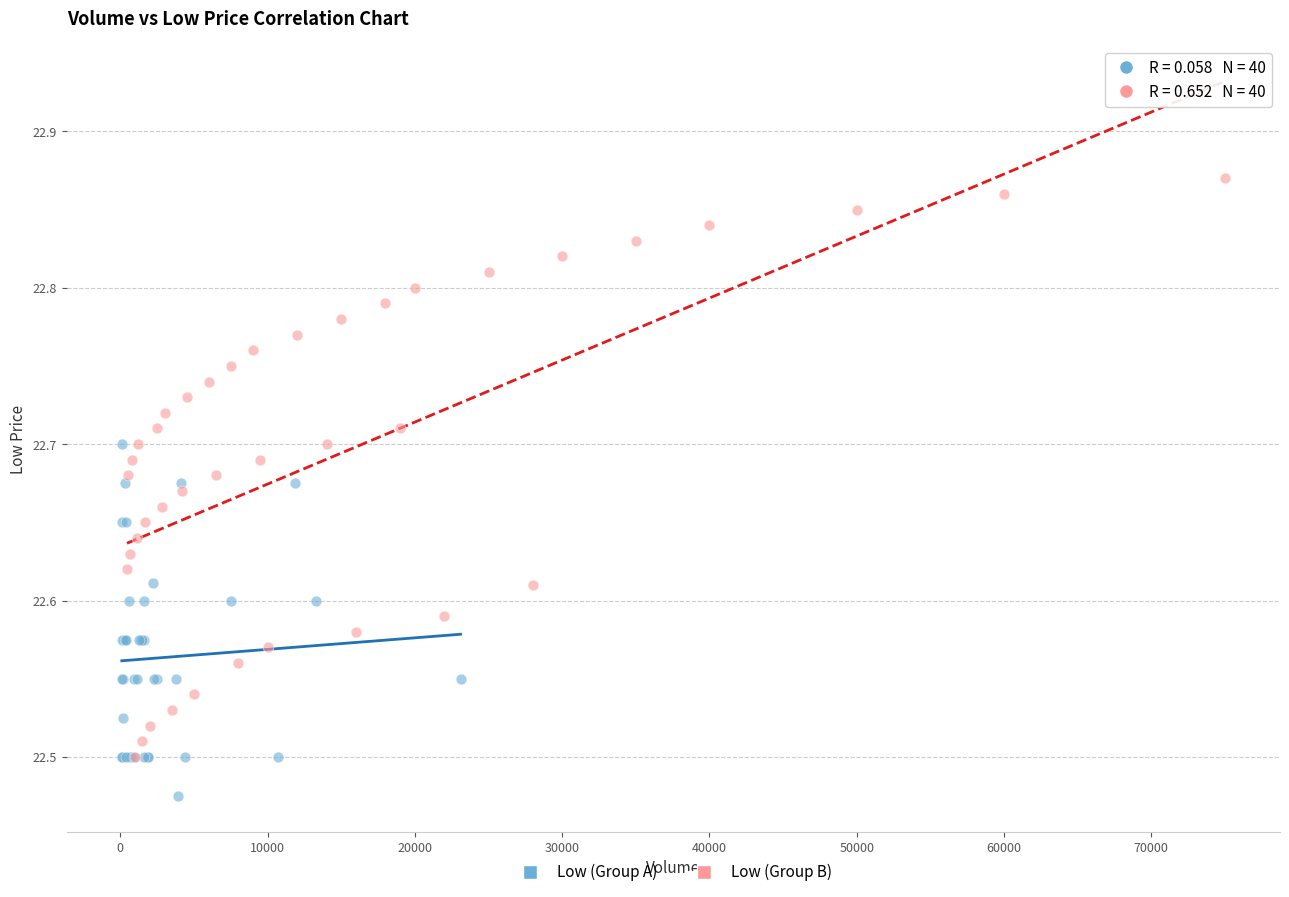

Which series reaches the maximum Y coordinate?

Low (Group B)